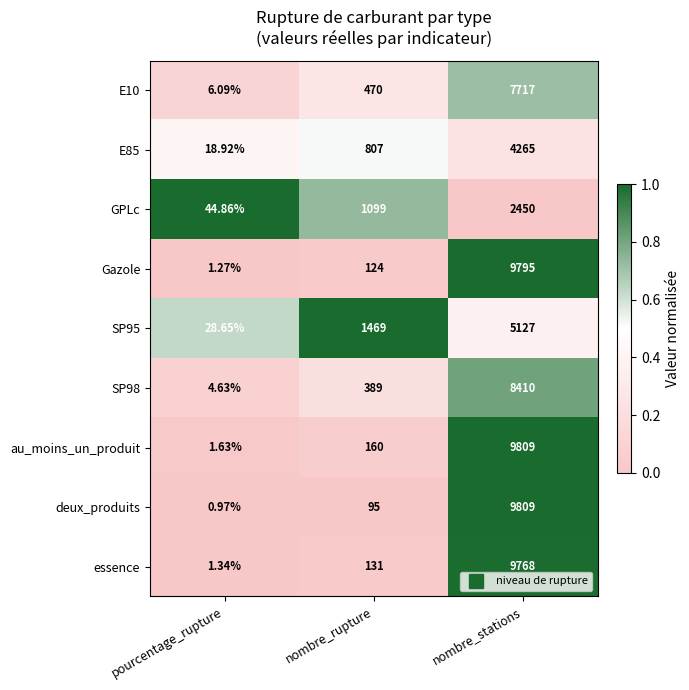

Which series has the largest range (max minus min)?

deux_produits